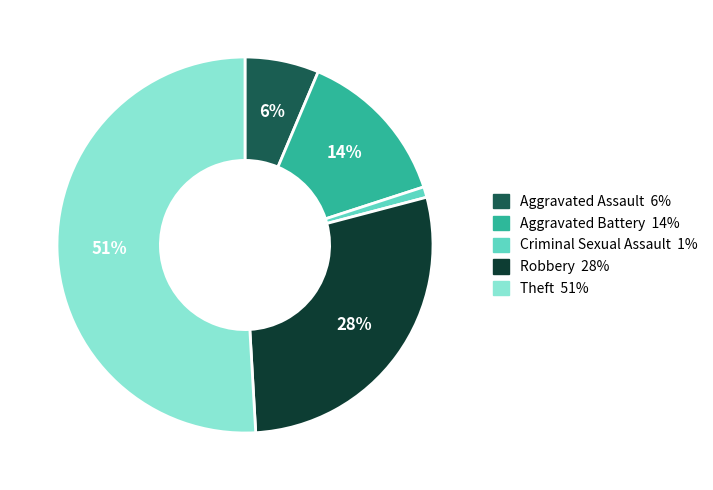

How many segments does this pie chart have?

5